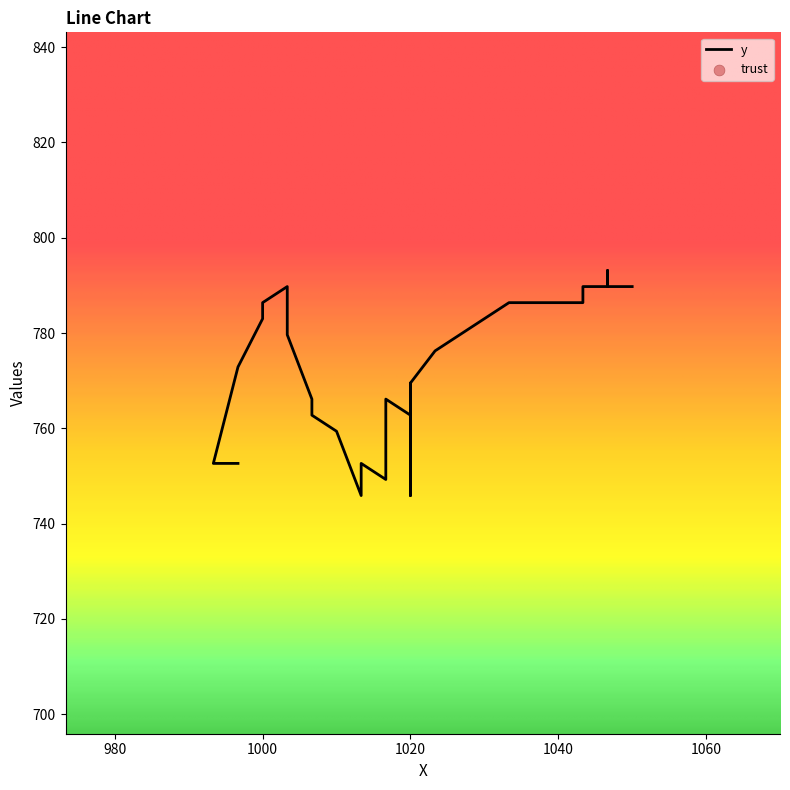

What is the change in value from 17 to 21?

-3.4